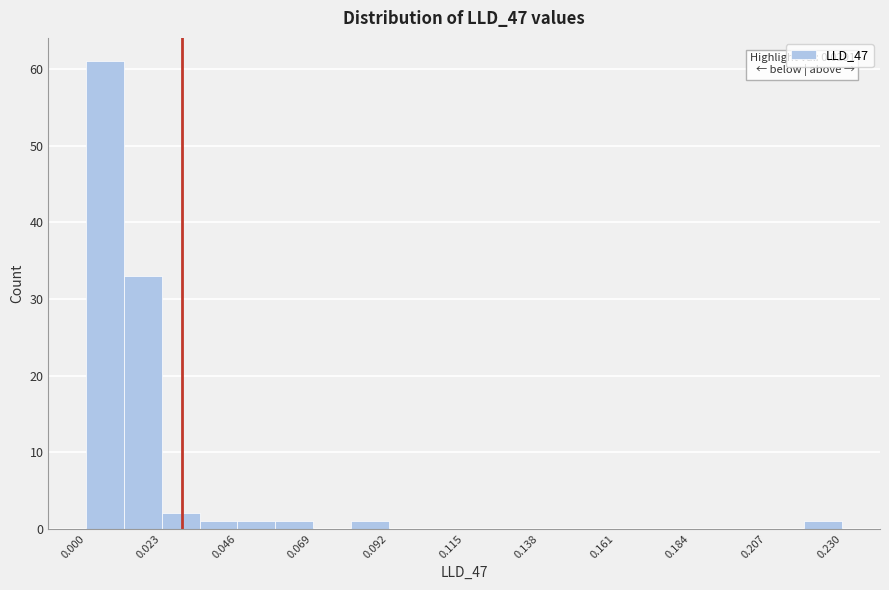

Around what value on the x-axis is the tallest bar? Give the approximate position of its centre, as read against the axis.

0.005